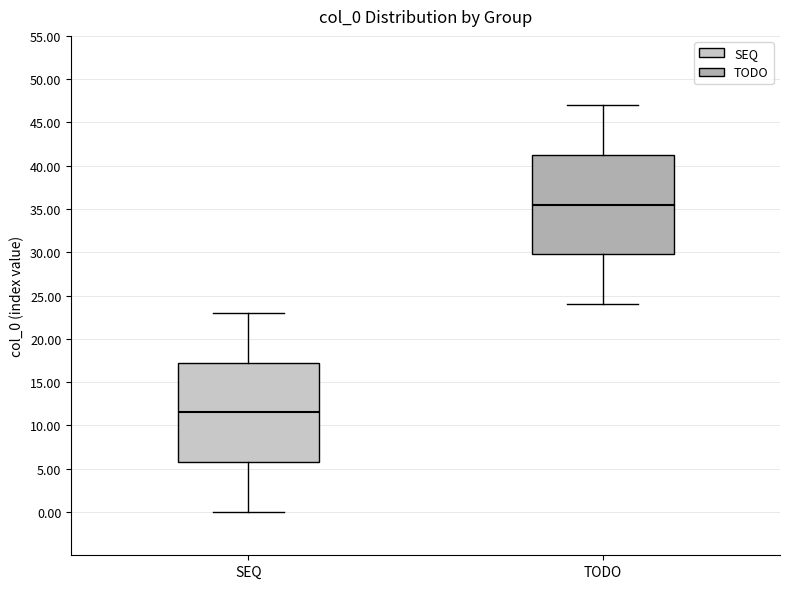

Reading left to right, read every box against the y-axis: the position of its median line, the range the box covers, and the ends of its whiskers. The values are not printed on the chart, so give them approximately, as read against the axis.

SEQ: median 11.5, box 6.0 to 17.5, whiskers 0.0 to 23.0
TODO: median 35.5, box 30.0 to 41.5, whiskers 24.0 to 47.0